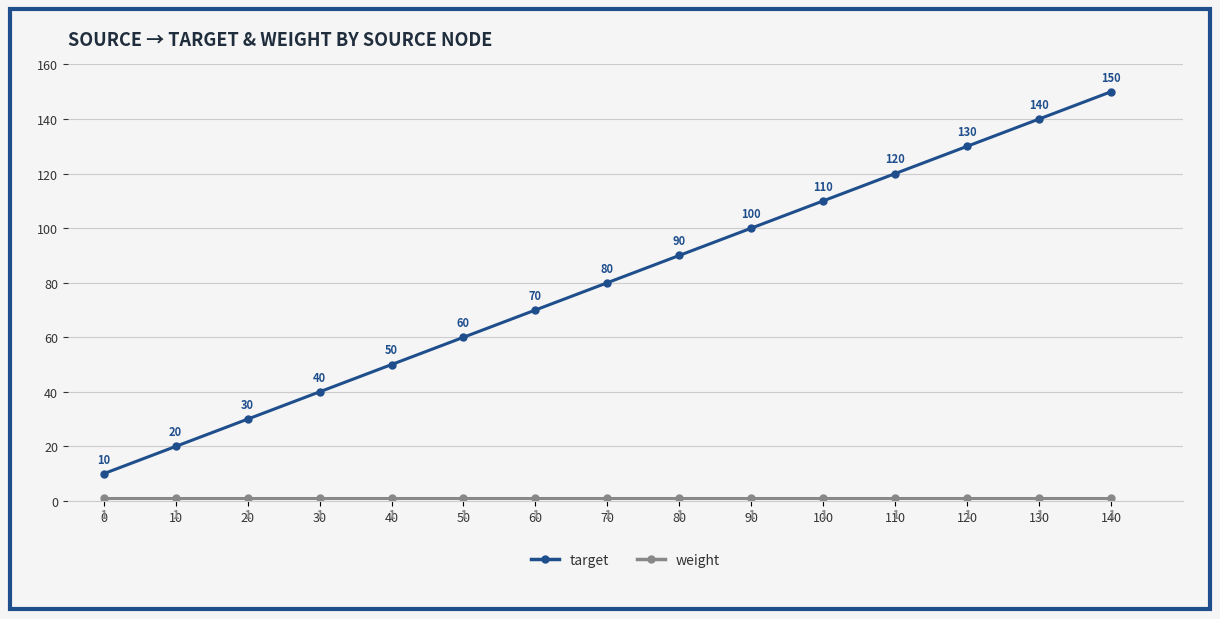

At which category is the sum across all series the highest?

140